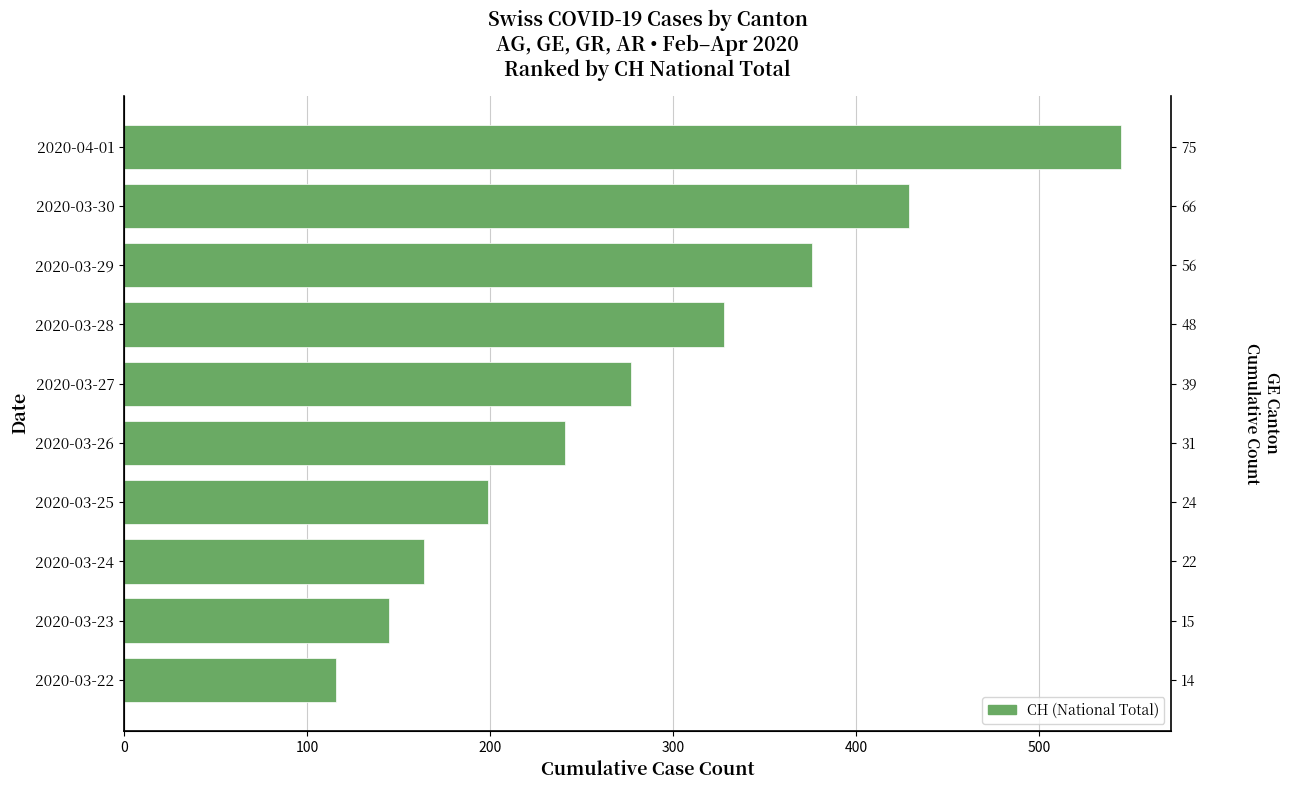

How many values exceed 277?

4